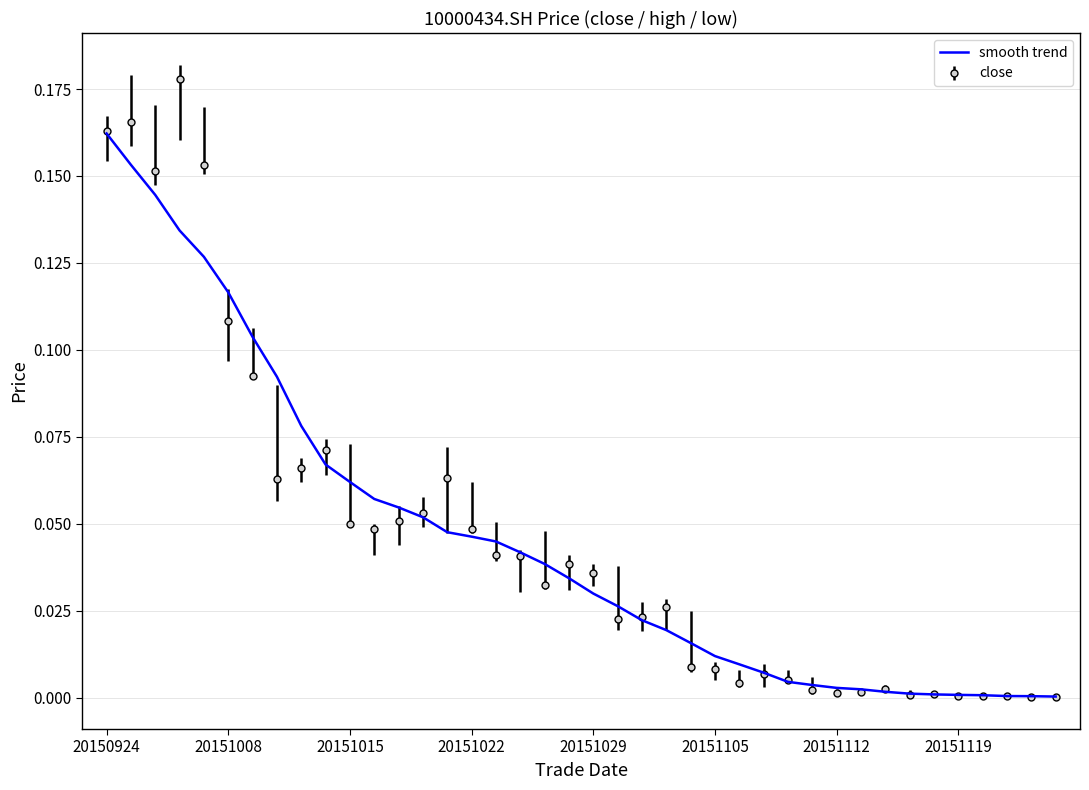

Which series has the largest range (max minus min)?

close